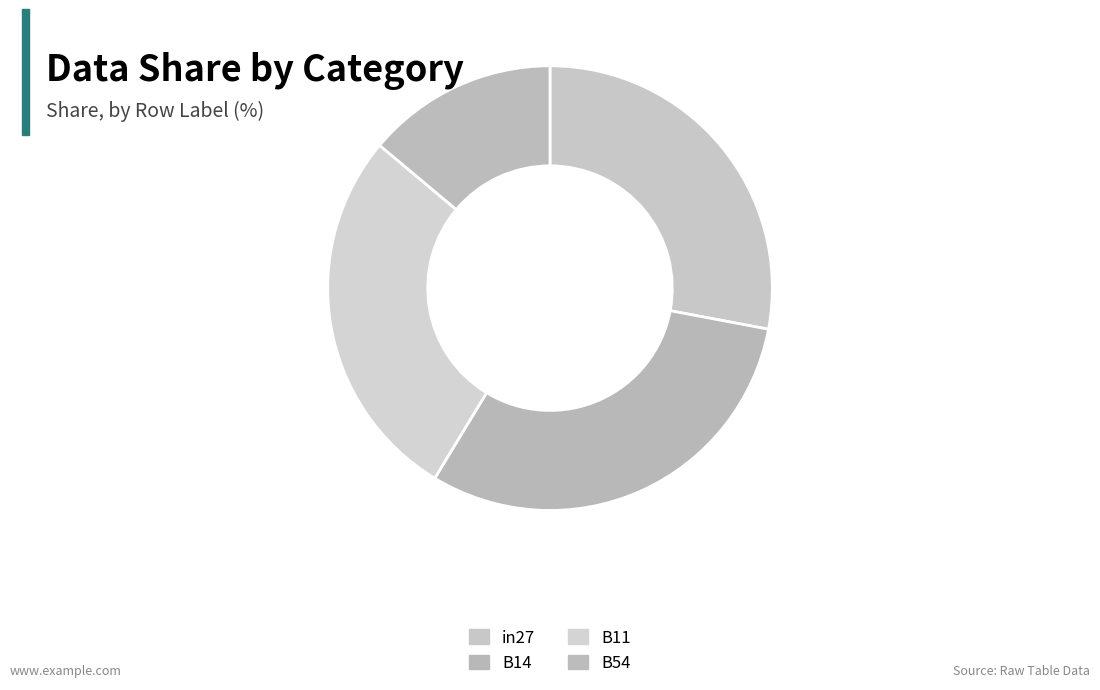

Does B54 account for over 50% of the chart?

No